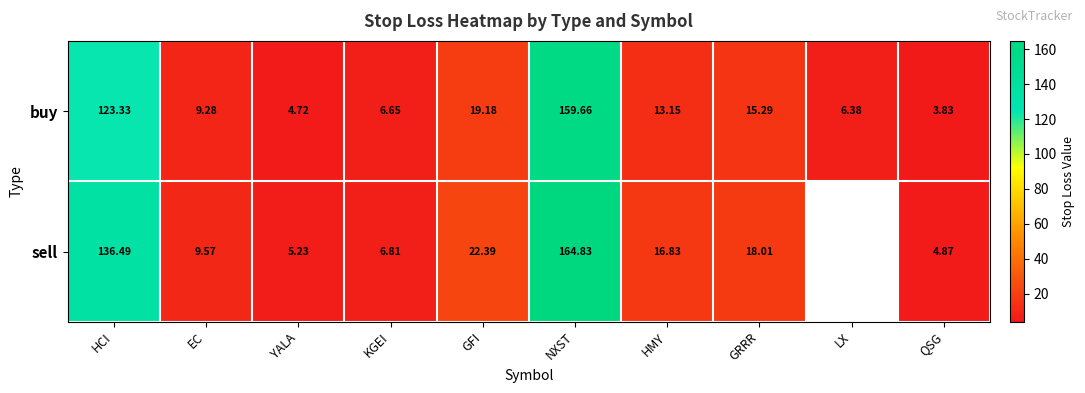

Where is buy nearest to the value 81?

HCI